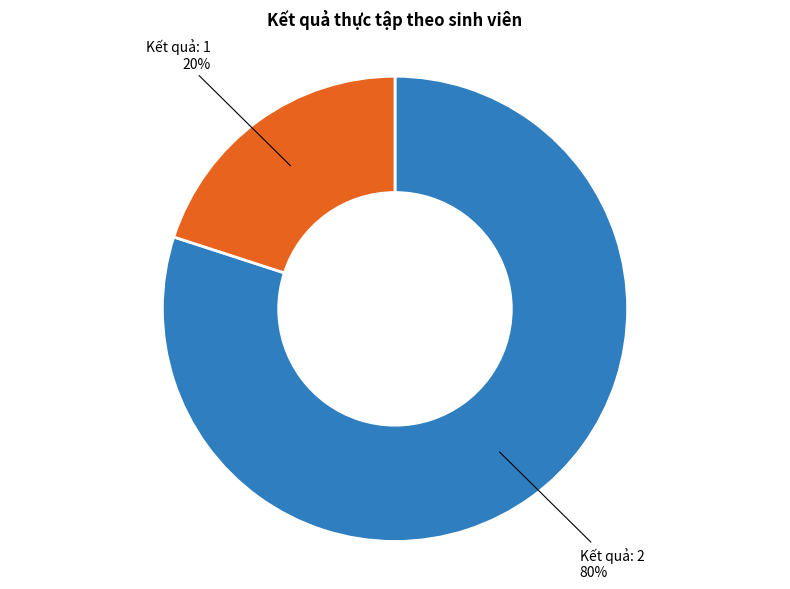

Between Kết quả: 1 and Kết quả: 2, which is larger?

Kết quả: 2